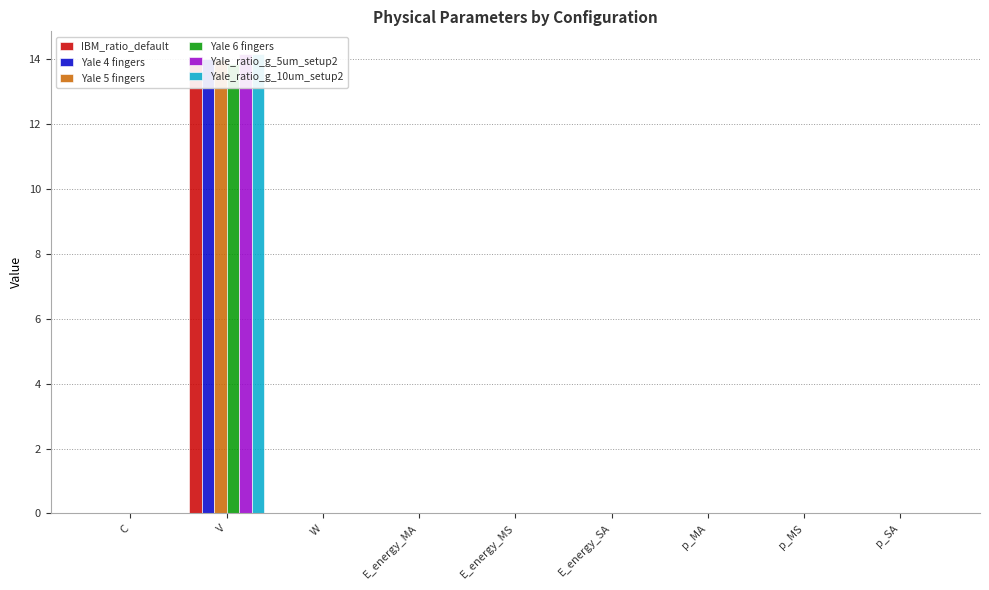

Is it true that Yale 6 fingers equals 4.3 at V?

False